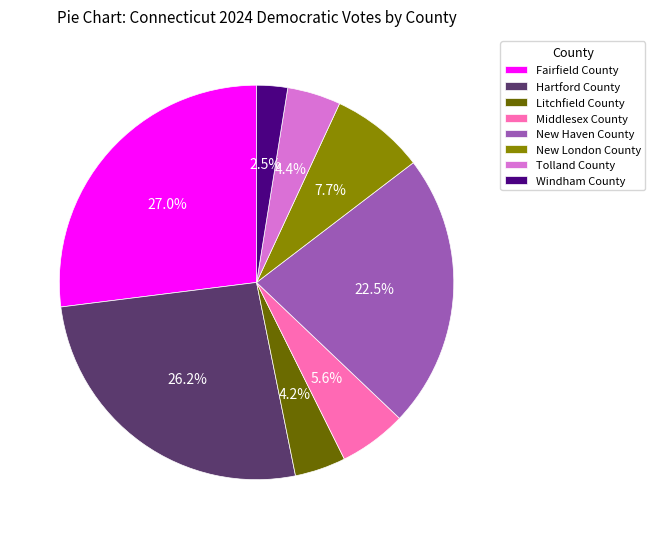

To the nearest percent, what is the difference between the Fairfield County and Windham County slice percentages?

24%